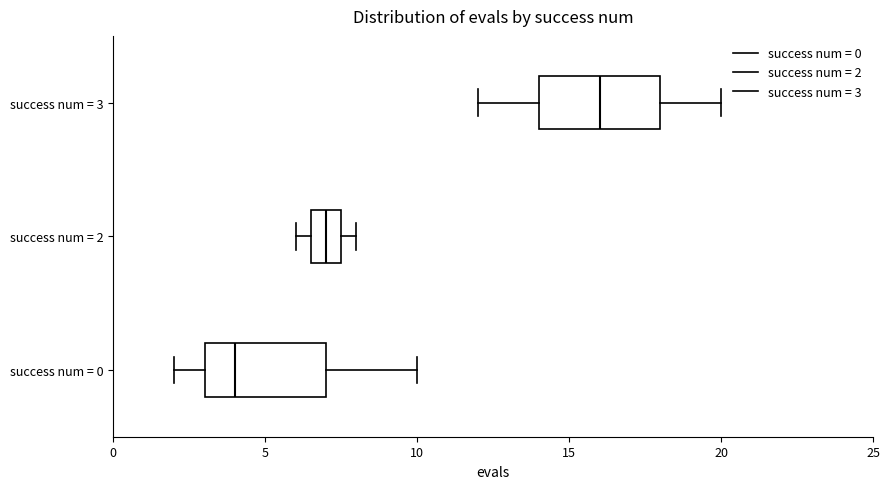

Where is the right edge of the box for success num = 2 on the x-axis? The values are not printed on the chart, so give them approximately, as read against the axis.

7.5